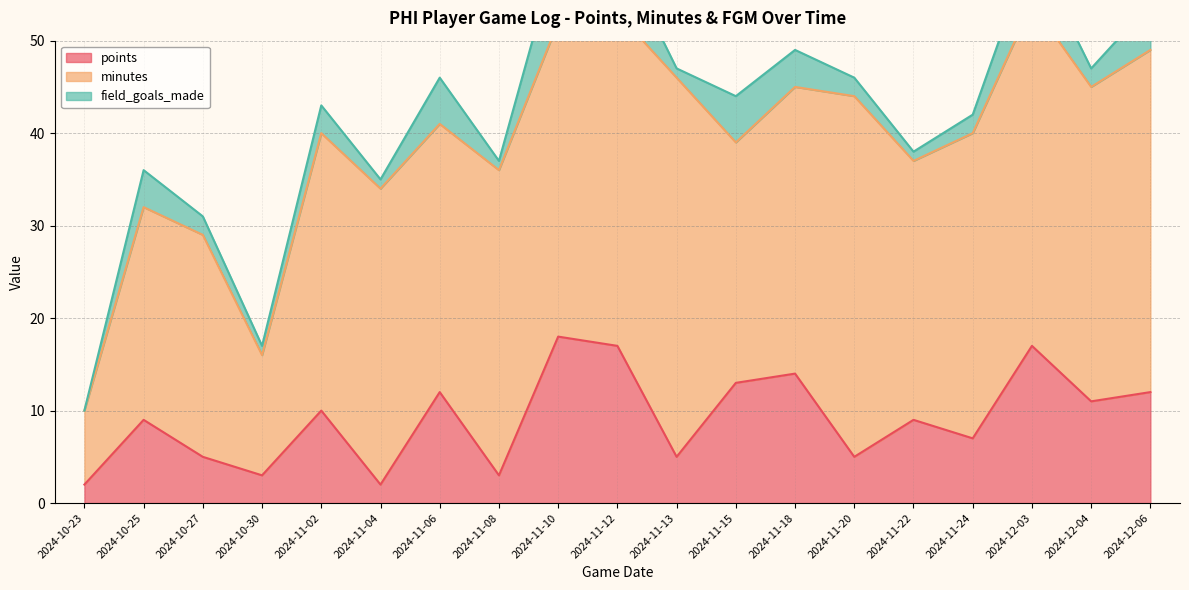

How many distinct data groups are displayed?

3